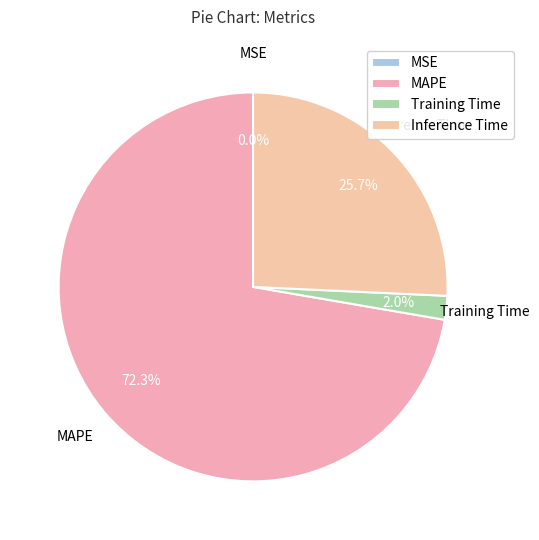

Which slice is the largest?

MAPE